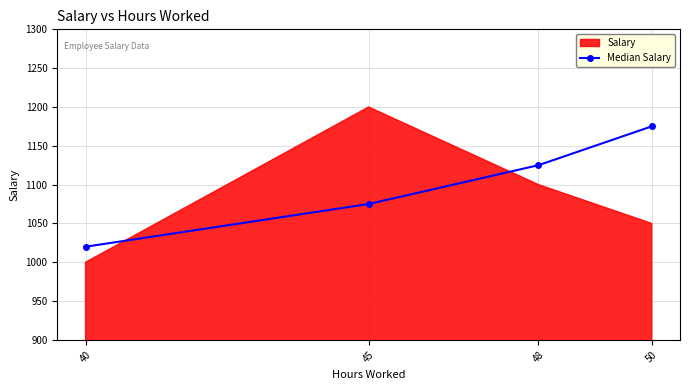

The chart shows a value of 1175 at 50. True or false?

True